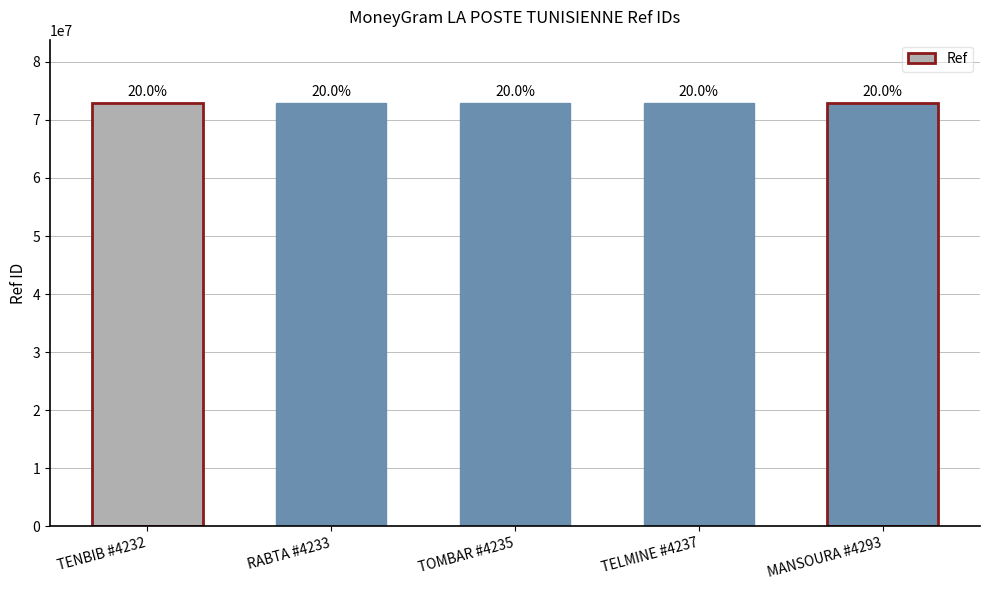

At which category does the chart reach its peak across all series?

MANSOURA #4293